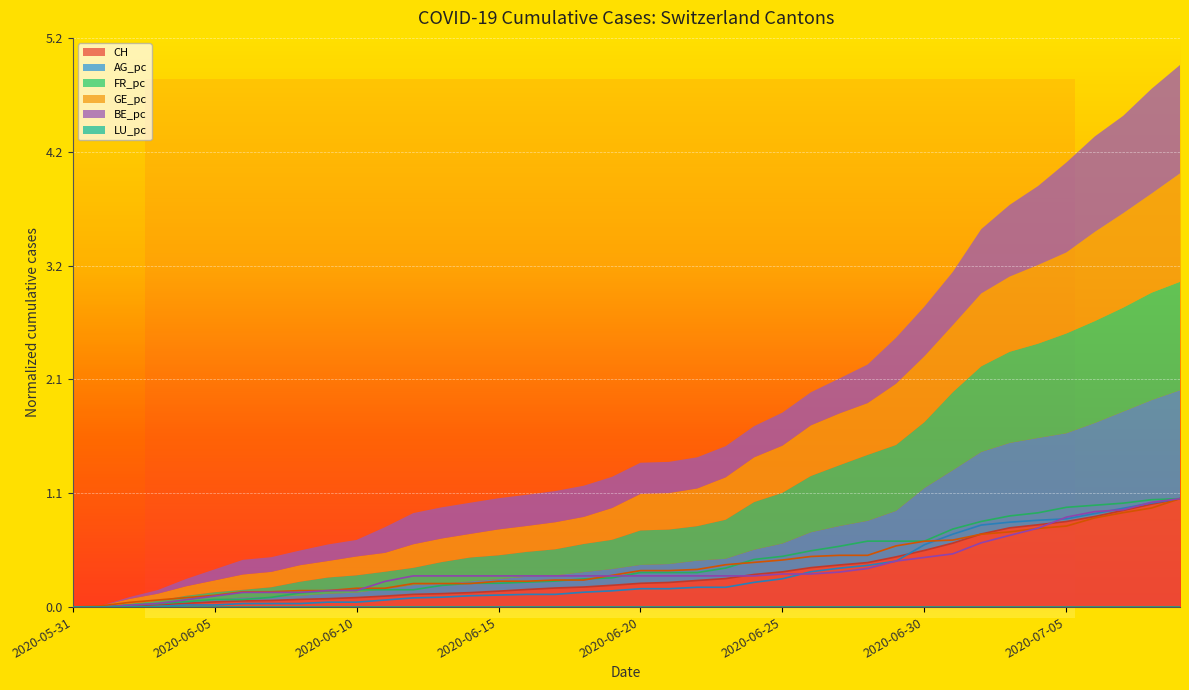

Is the value of CH at 2020-06-02 greater than the value of FR_pc at 2020-06-01?

Yes